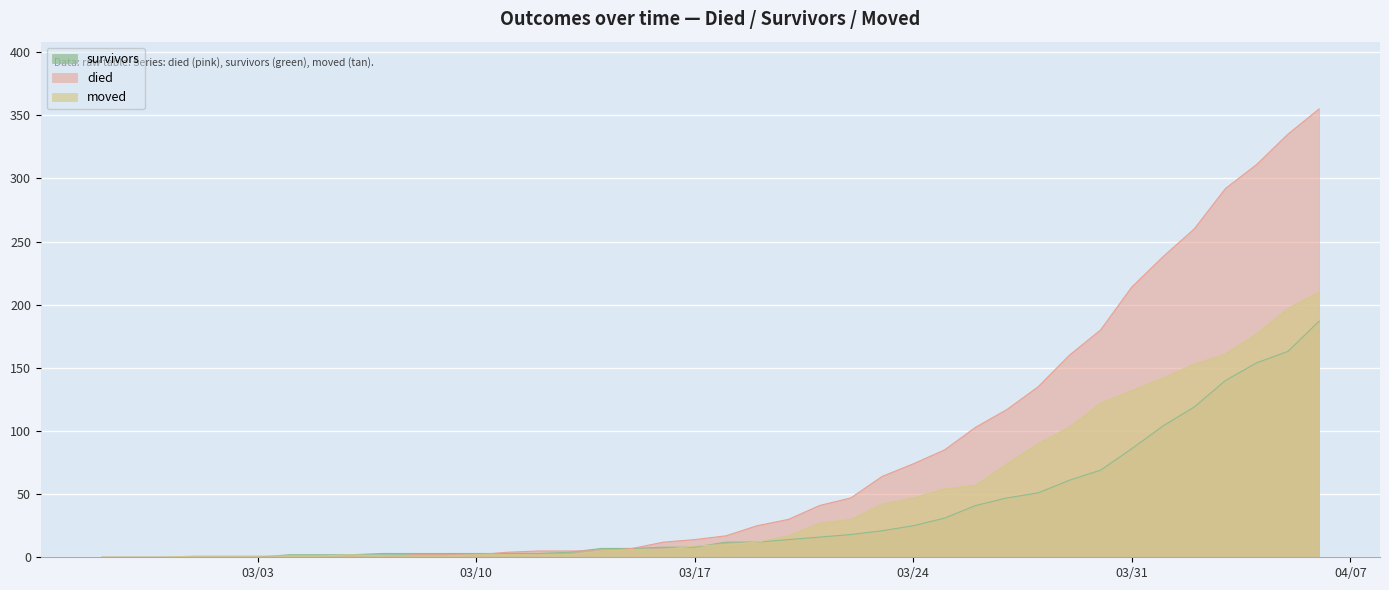

At which label is survivors closest to 93?

03/31